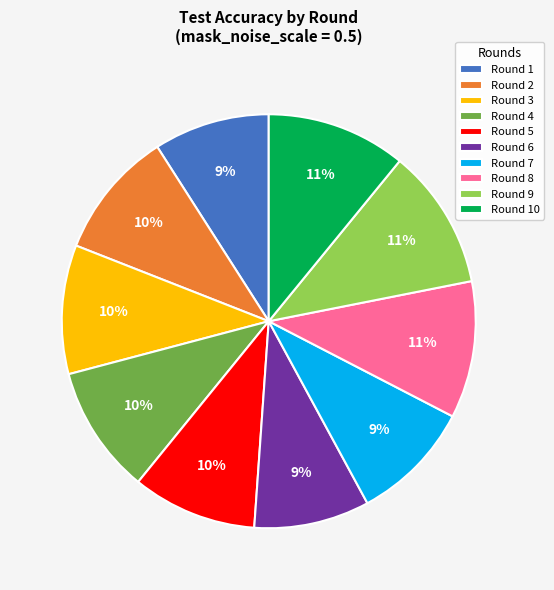

To the nearest percent, what portion does Round 2 represent?

10%